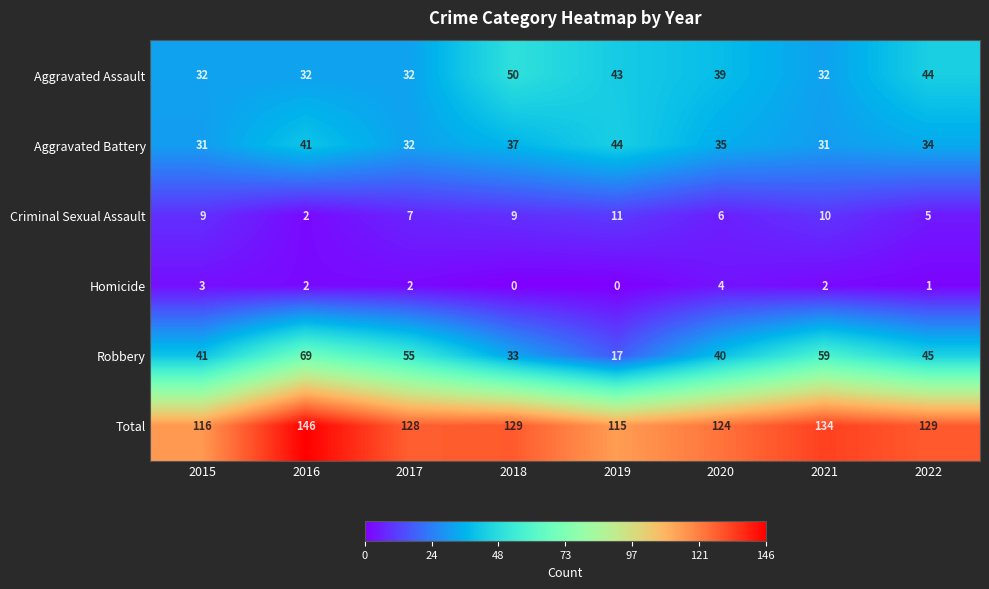

What is the highest value of the Aggravated Assault series?

50